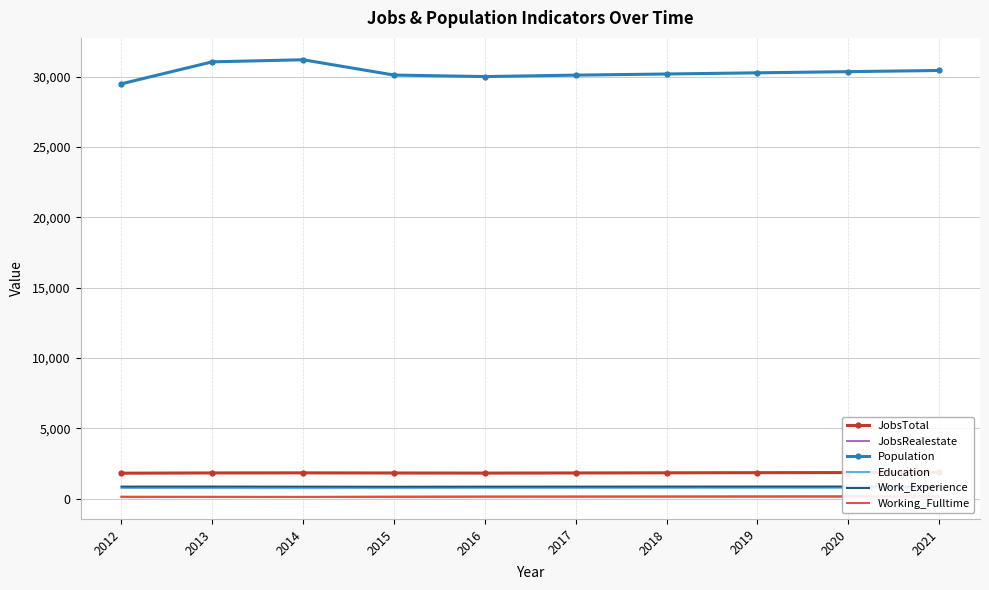

What is the difference between the maximum and minimum values in the JobsTotal series?

55